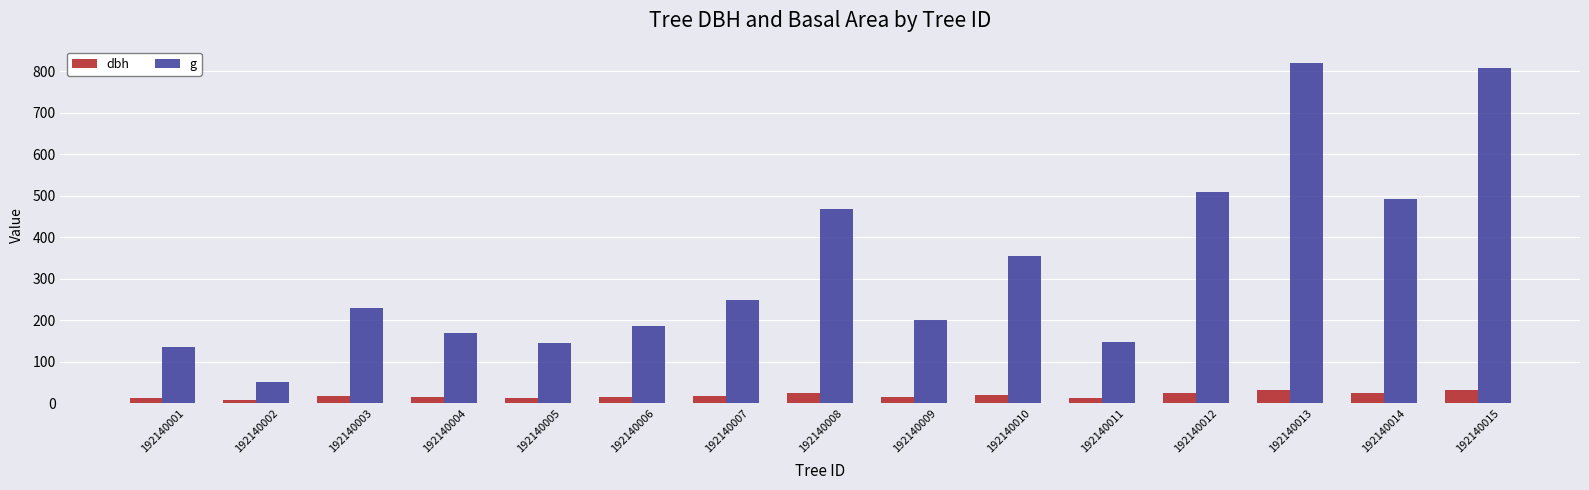

Is it true that dbh equals 13.6 at 192140005?

True